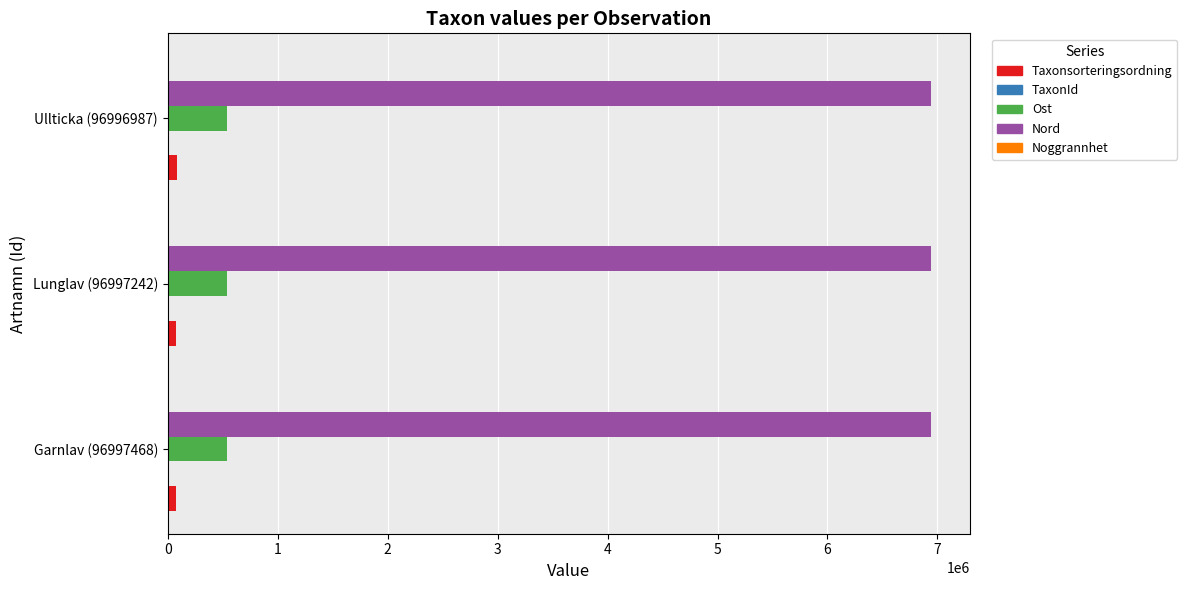

What is the greatest value displayed?

6945544